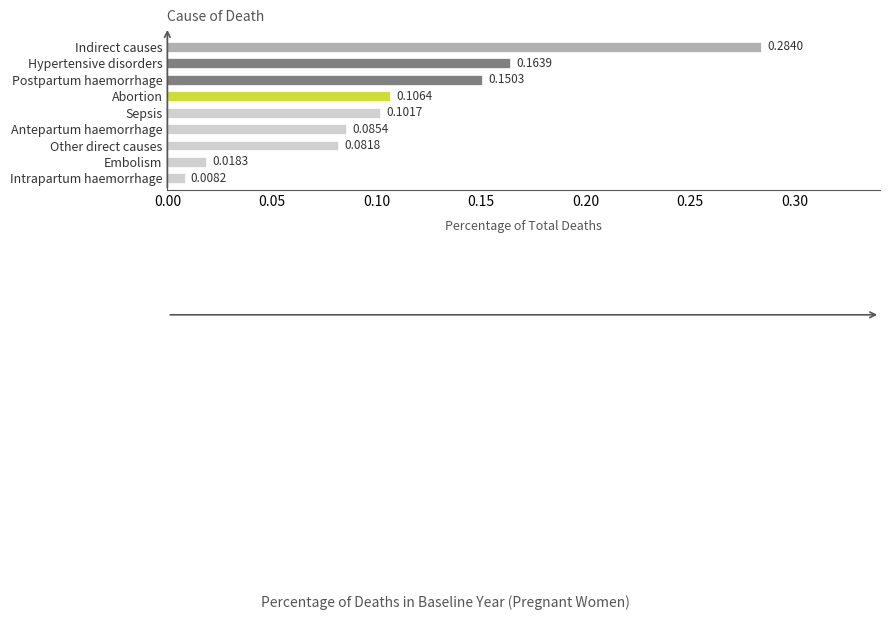

Where is the data nearest to the value 0?

Intrapartum haemorrhage